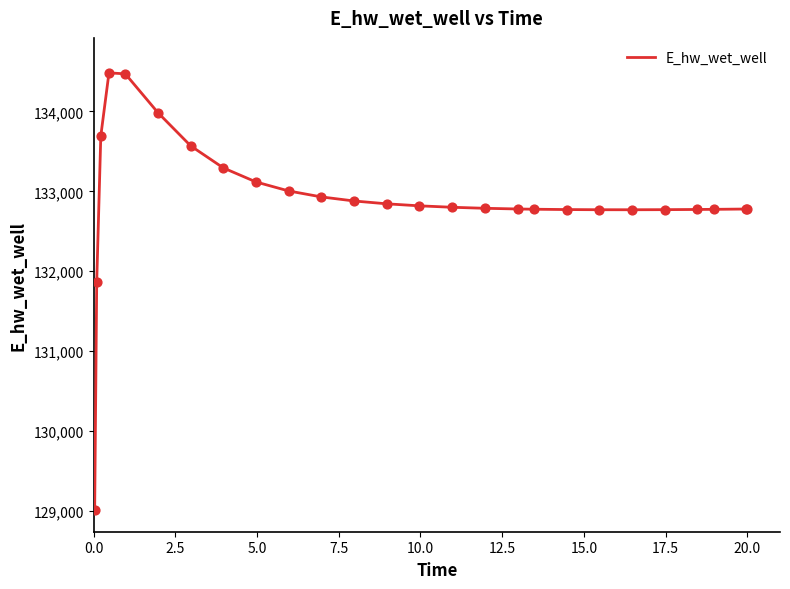

What is the greatest value displayed?

134481.6